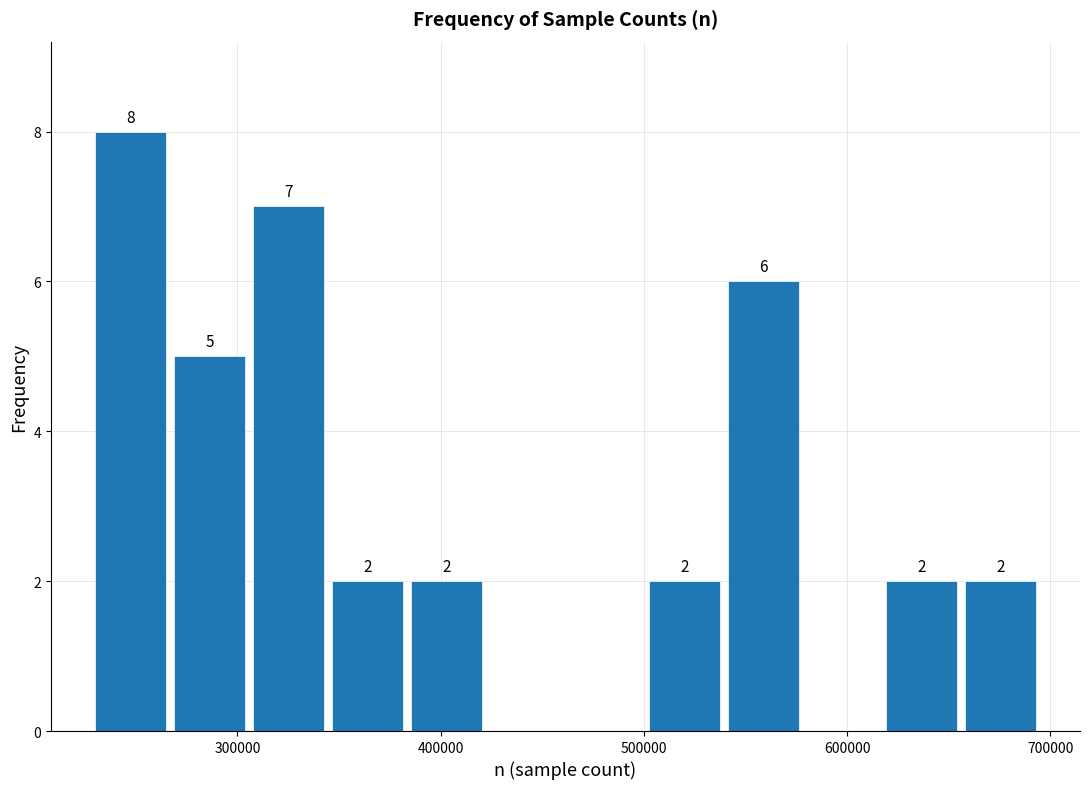

Around what value on the x-axis is the tallest bar? Give the approximate position of its centre, as read against the axis.

250000